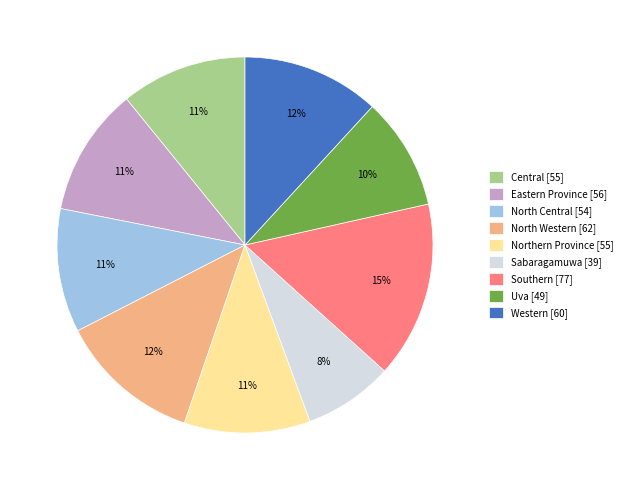

Is Southern the majority of the pie?

No